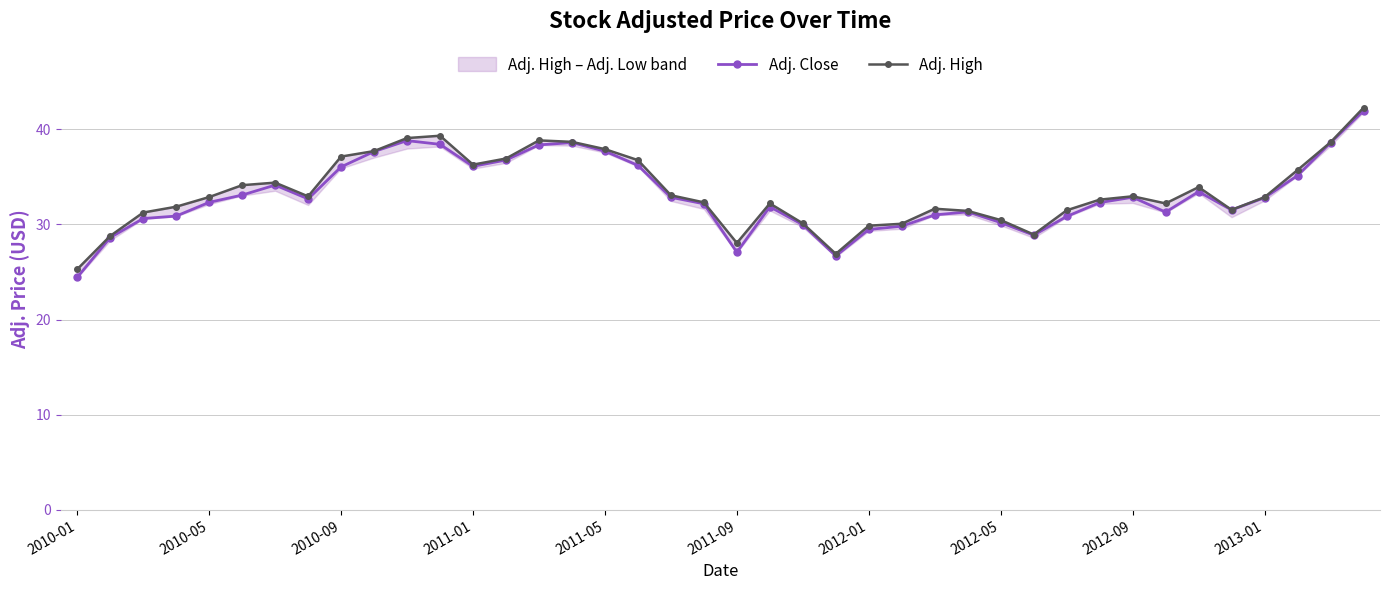

True or false: Adj. Close has a value of 18.4 at 2012-01.

False